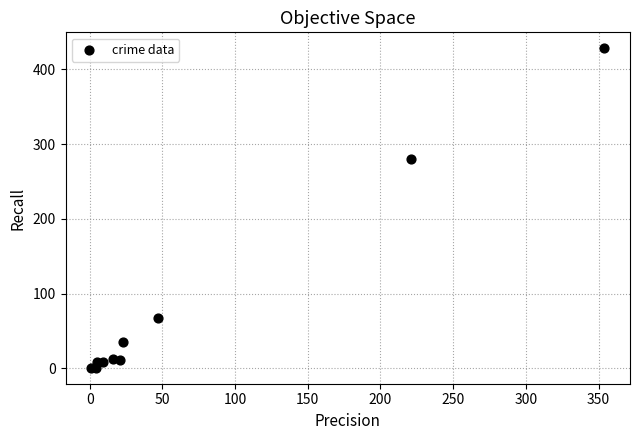

What Y value in the scatter plot is closest to 214?

280